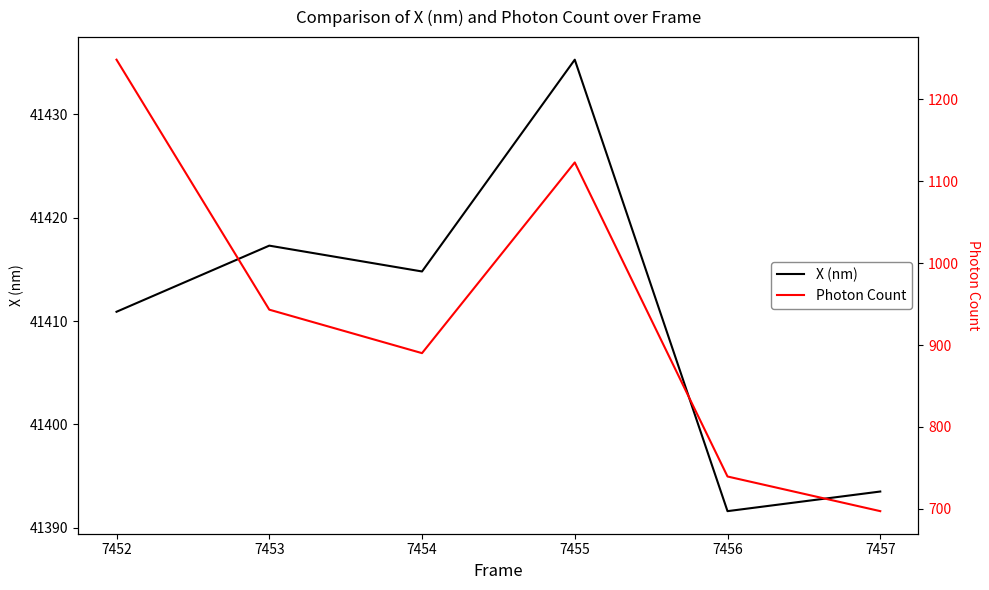

Rank the series by their average value, from highest to lowest.

X (nm), Photon Count